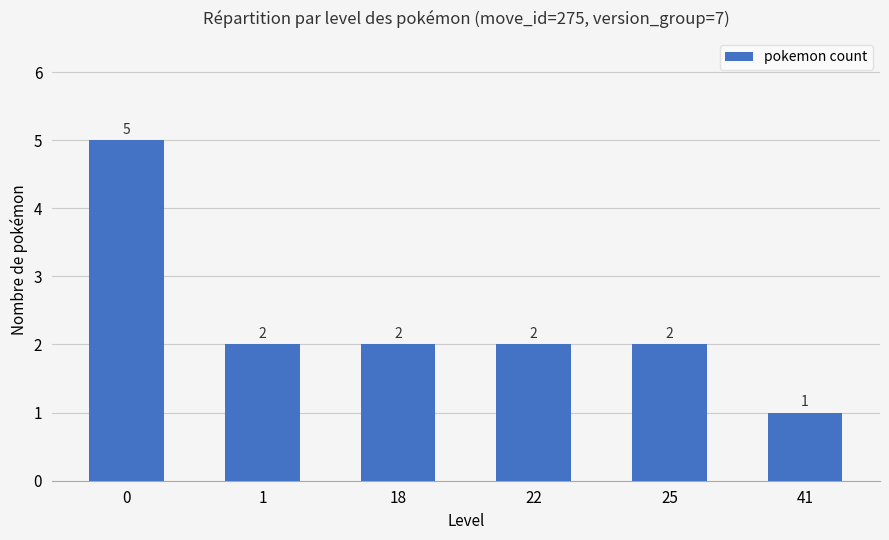

How many values are between 2 and 3?

4